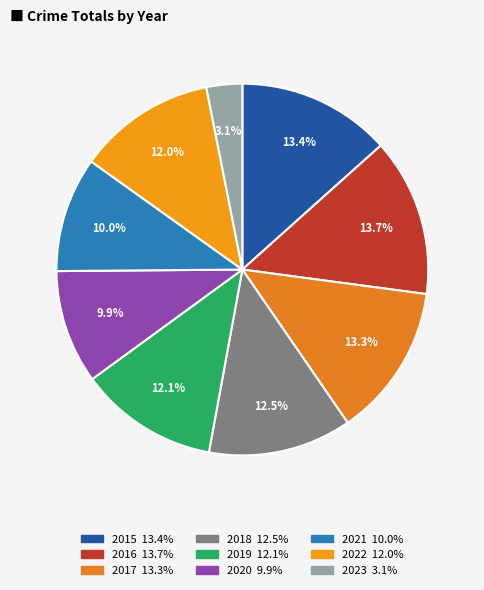

To the nearest percent, what is the difference between the largest and smallest slice percentages?

11%